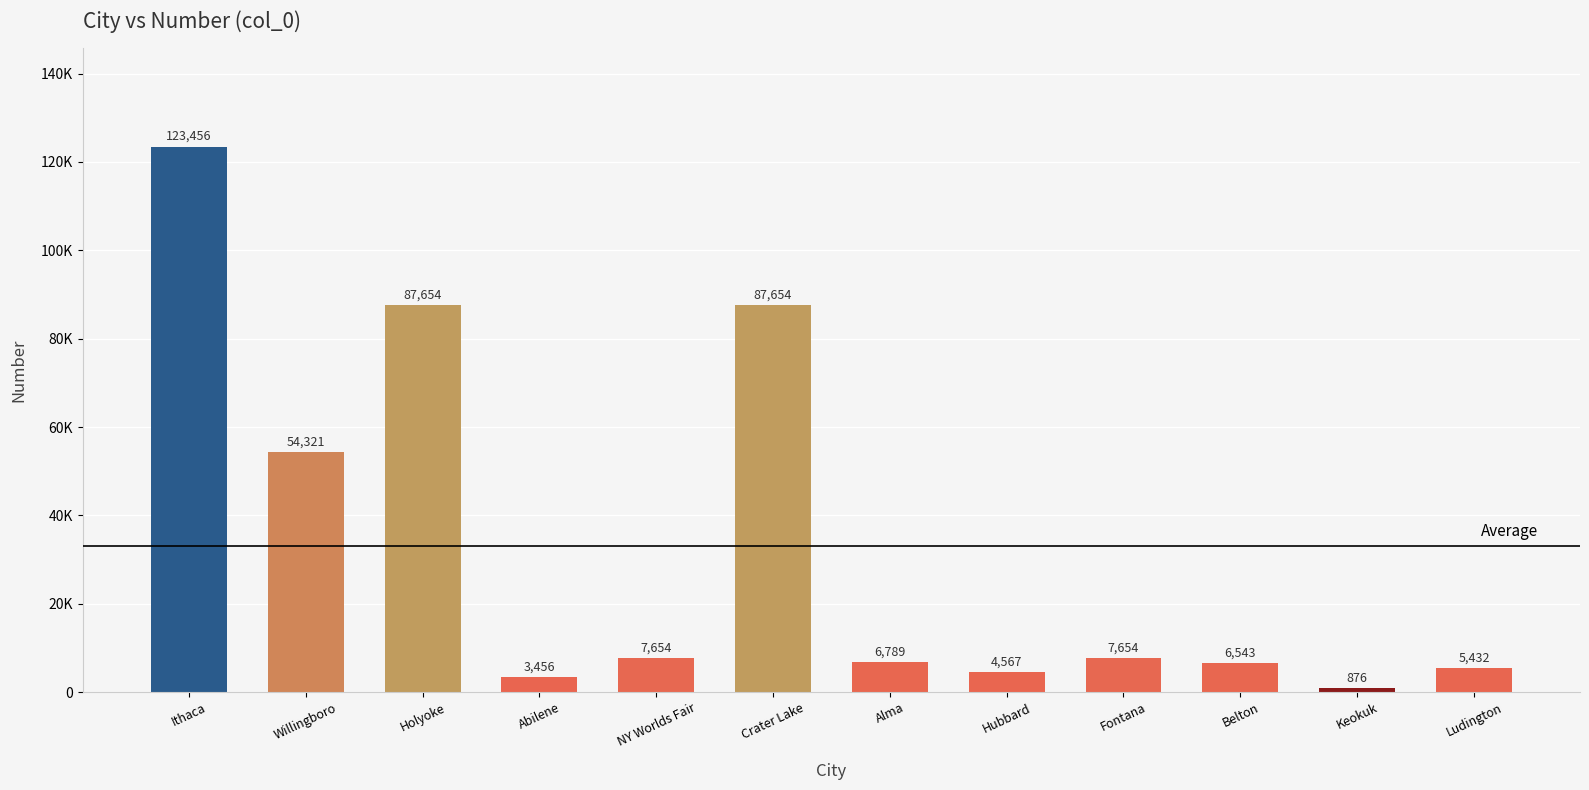

Where does the data first go above 7654?

Ithaca